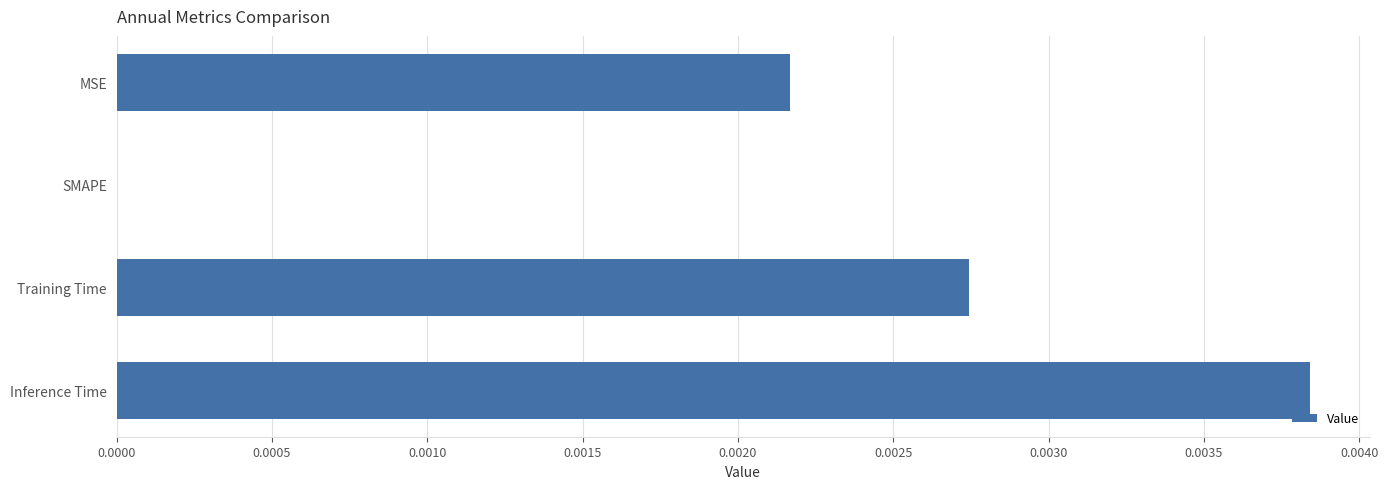

How many values are between 0 and 1?

4